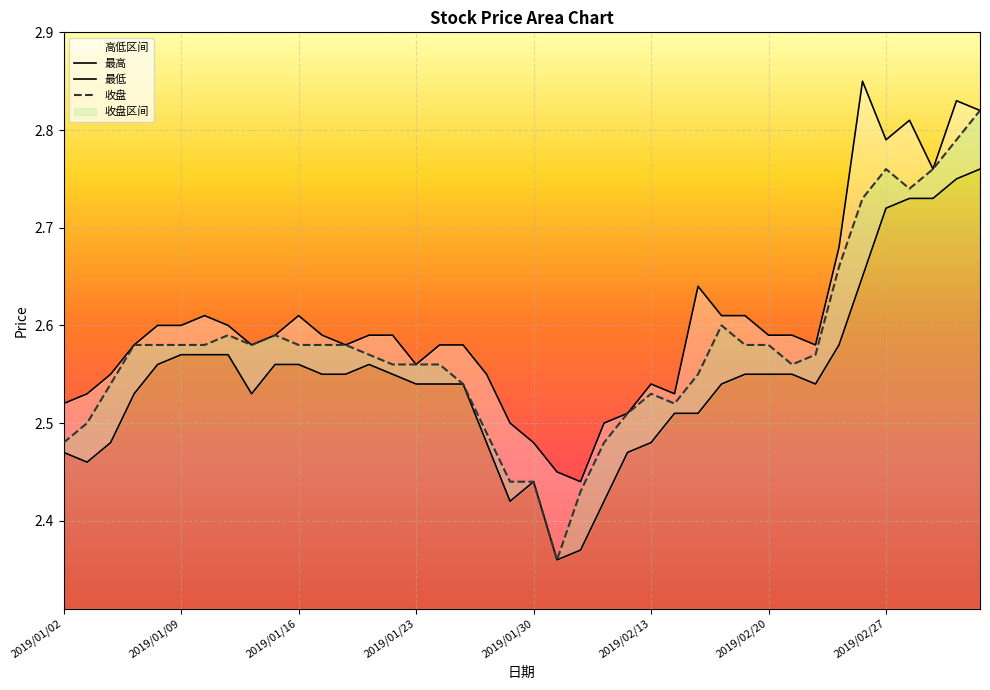

How many series are shown in this chart?

3